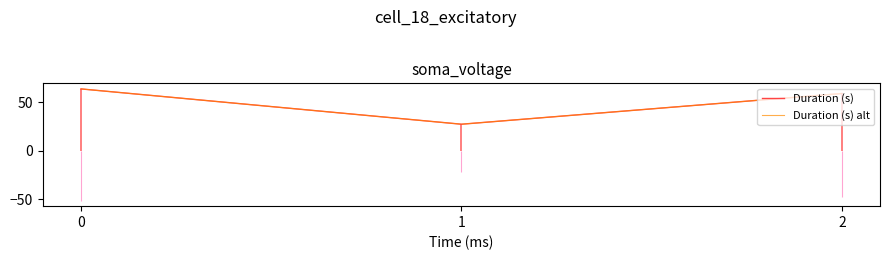

At which label is Duration (s) alt closest to 45?

2